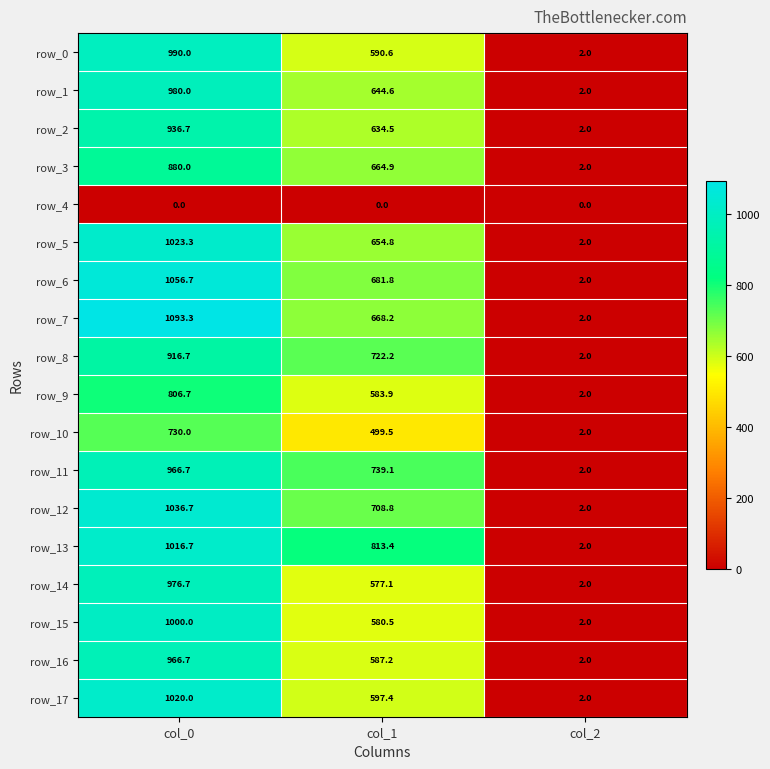

What is the highest value of the row_16 series?

966.7